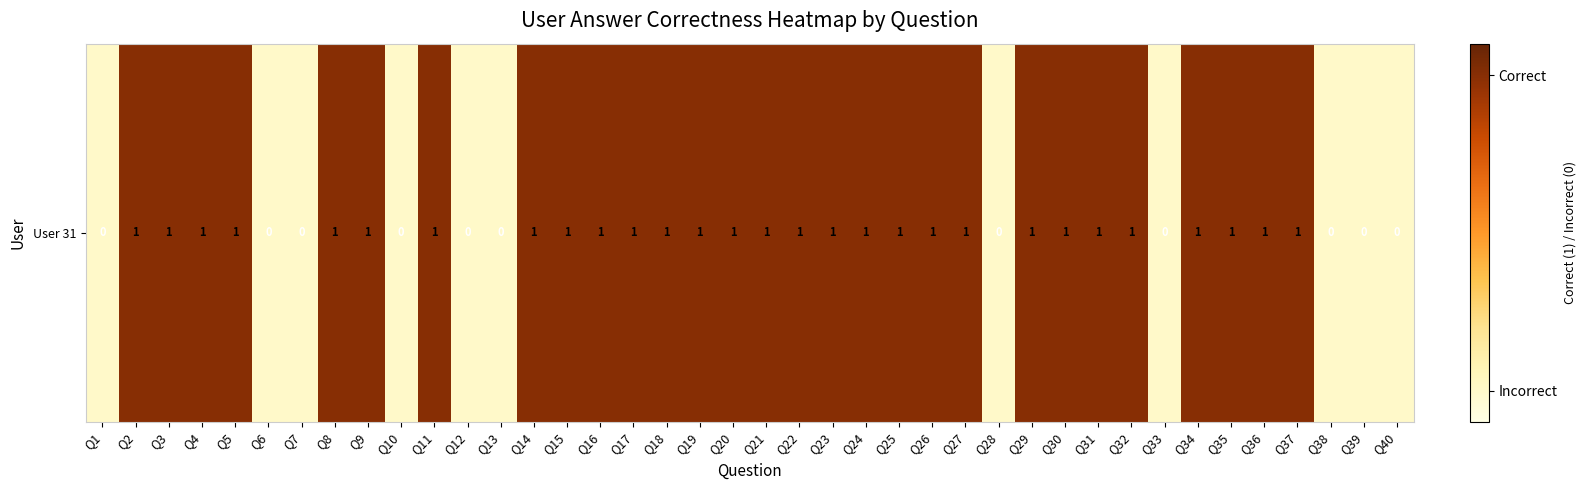

Reading right to left, what are all the values shown in this chart?

Q40=0	Q39=0	Q38=0	Q37=1	Q36=1	Q35=1	Q34=1	Q33=0	Q32=1	Q31=1	Q30=1	Q29=1	Q28=0	Q27=1	Q26=1	Q25=1	Q24=1	Q23=1	Q22=1	Q21=1	Q20=1	Q19=1	Q18=1	Q17=1	Q16=1	Q15=1	Q14=1	Q13=0	Q12=0	Q11=1	Q10=0	Q9=1	Q8=1	Q7=0	Q6=0	Q5=1	Q4=1	Q3=1	Q2=1	Q1=0